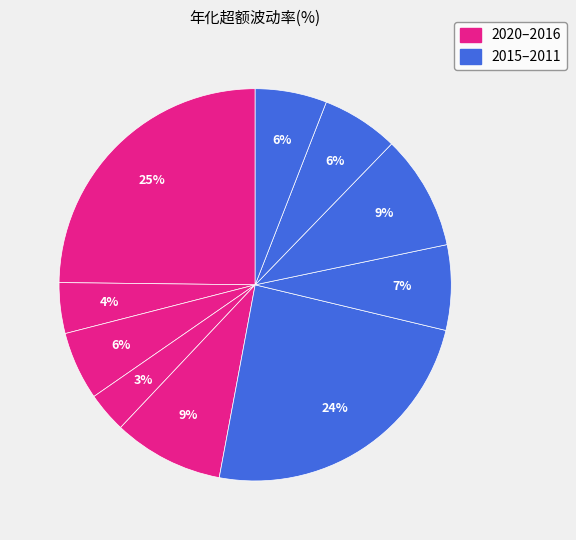

Rank the categories by value from highest to lowest.

2020, 2015, 2013, 2016, 2014, 2012, 2011, 2018, 2019, 2017